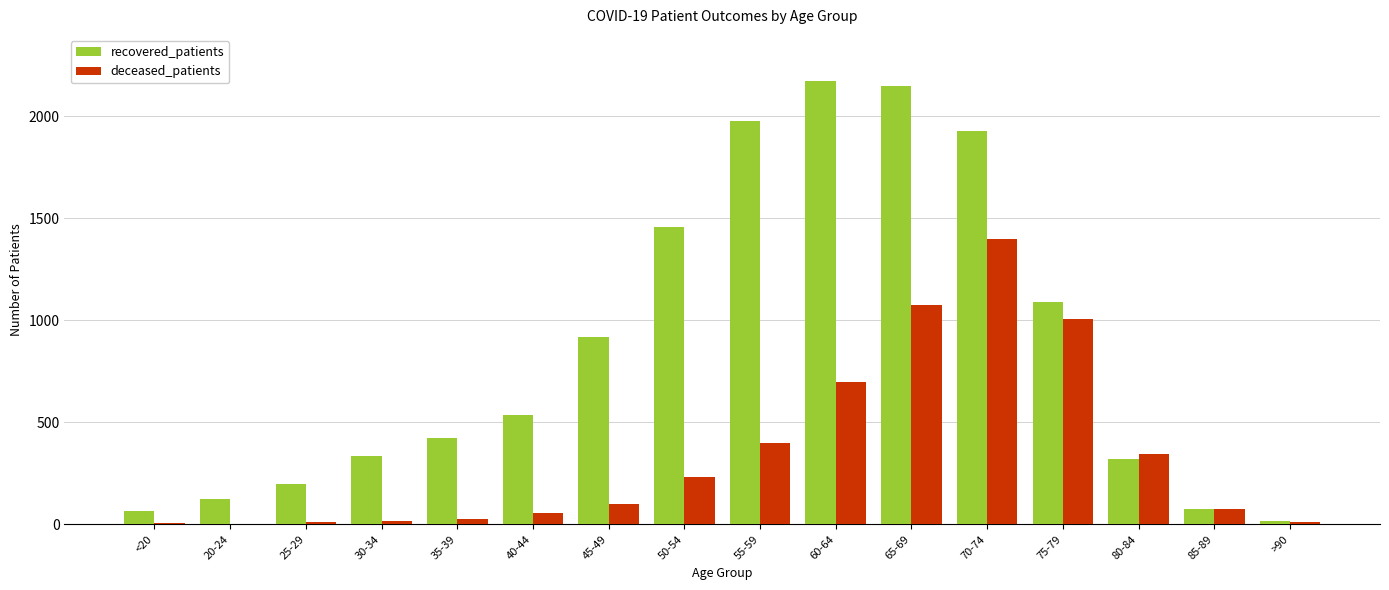

What is the greatest value displayed?

2173